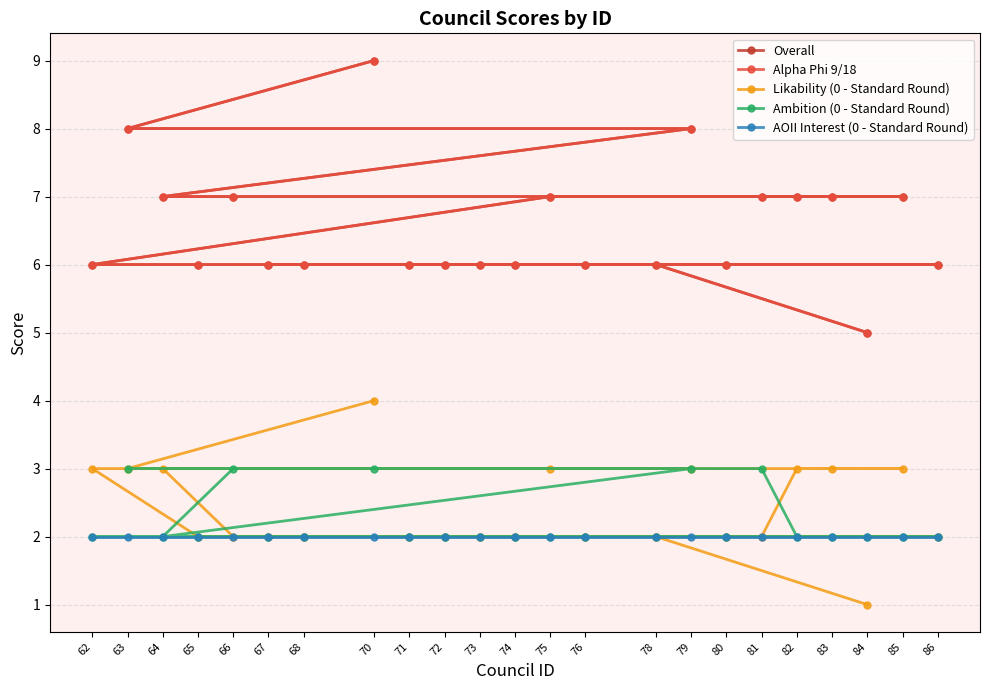

What are all the series names shown in the legend?

Overall, Alpha Phi 9/18, Likability (0 - Standard Round), Ambition (0 - Standard Round), AOII Interest (0 - Standard Round)